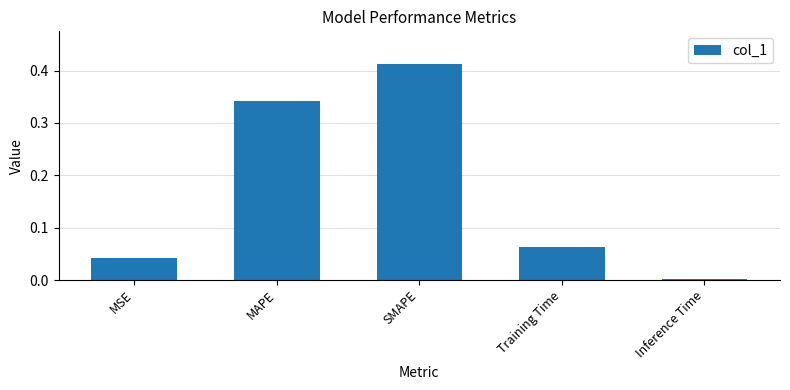

What is the sum of all values?

0.9